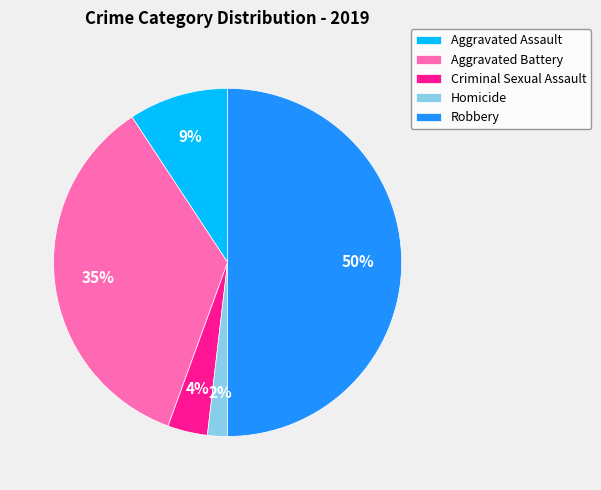

Is it true that Robbery is 50% of the pie?

True